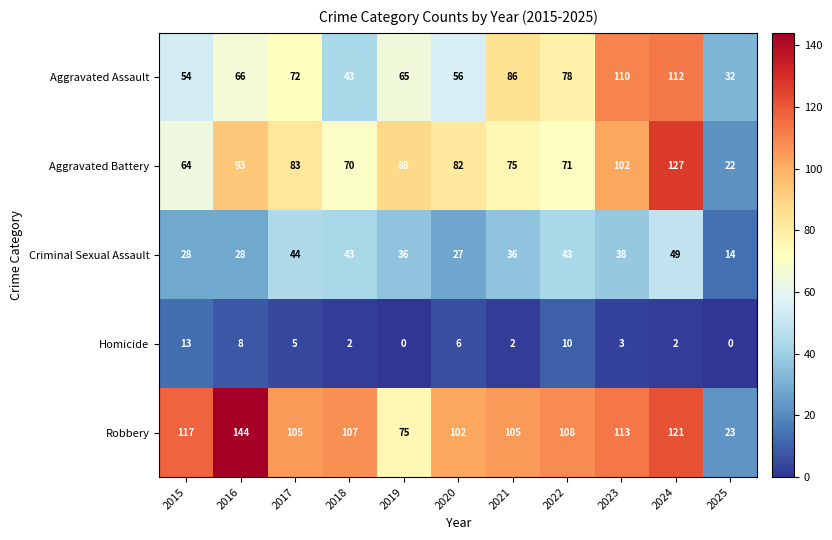

What is the greatest value displayed?

144